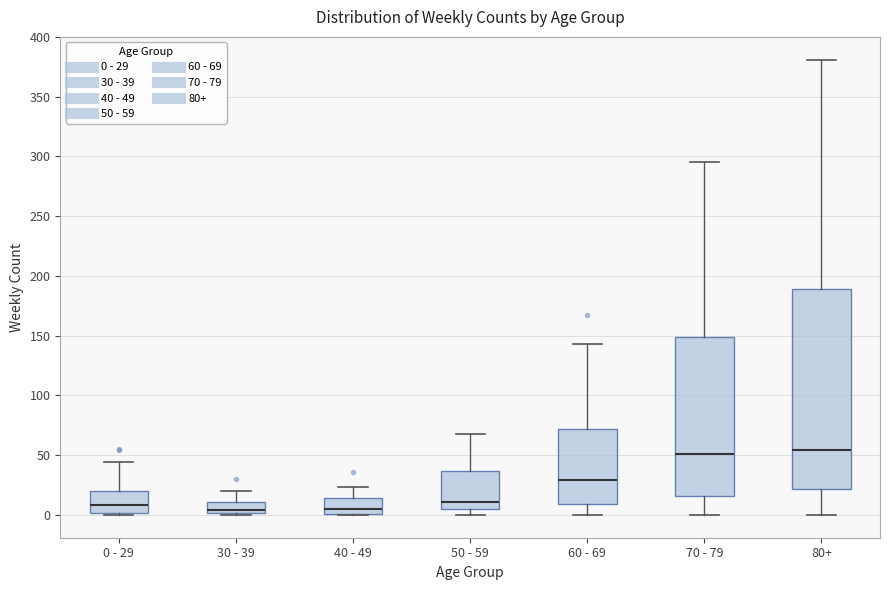

Comparing the boxes themselves (not the whiskers), which one is the tallest?

80+